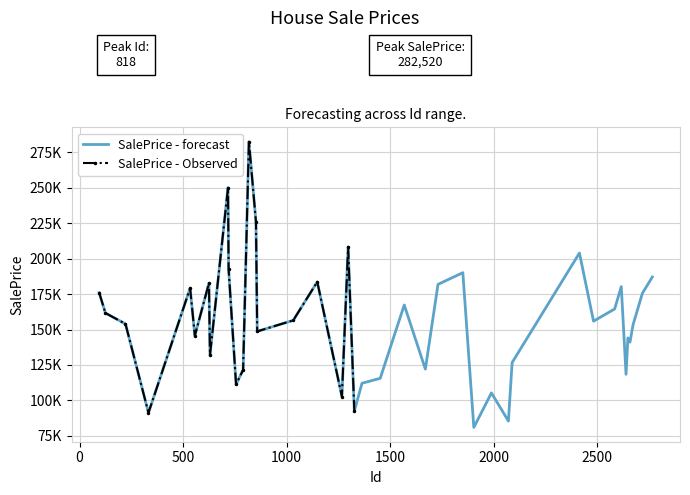

Which label corresponds to the smallest value in the chart?

1904